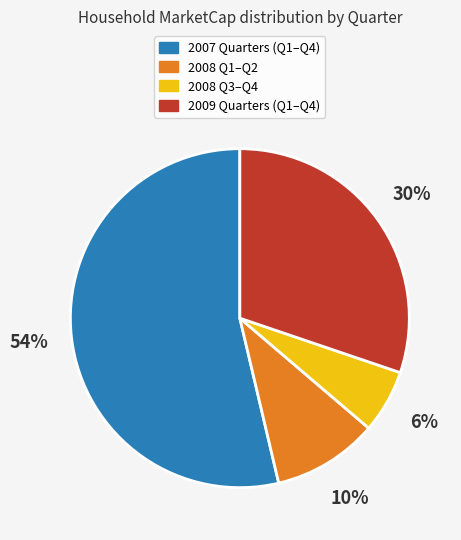

To the nearest percent, what percentage of the pie is 2008 Q3–Q4?

6%